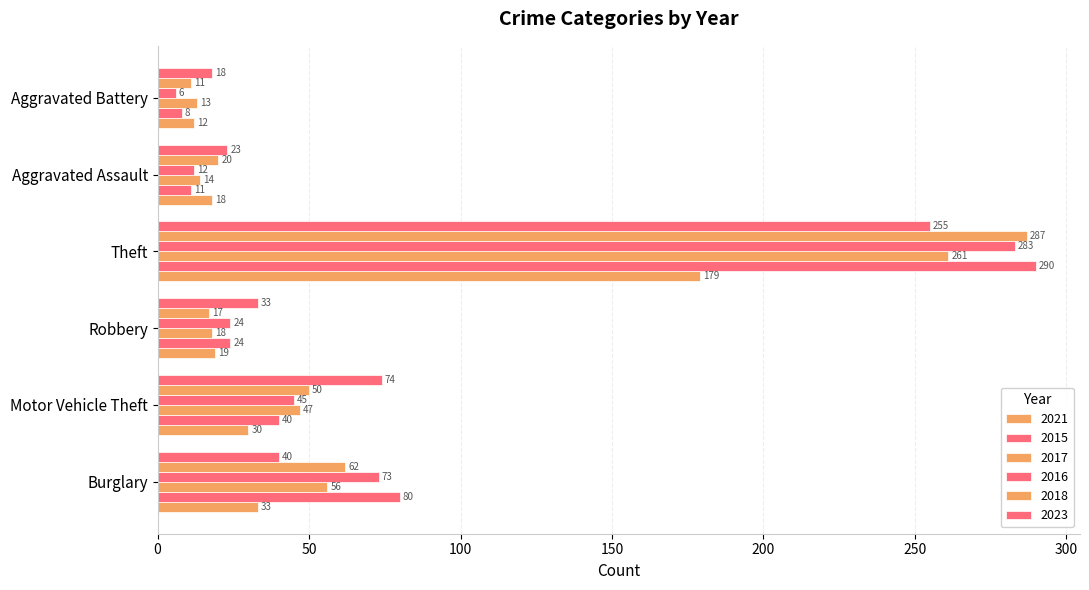

How many data points in 2018 are less than 50?

3